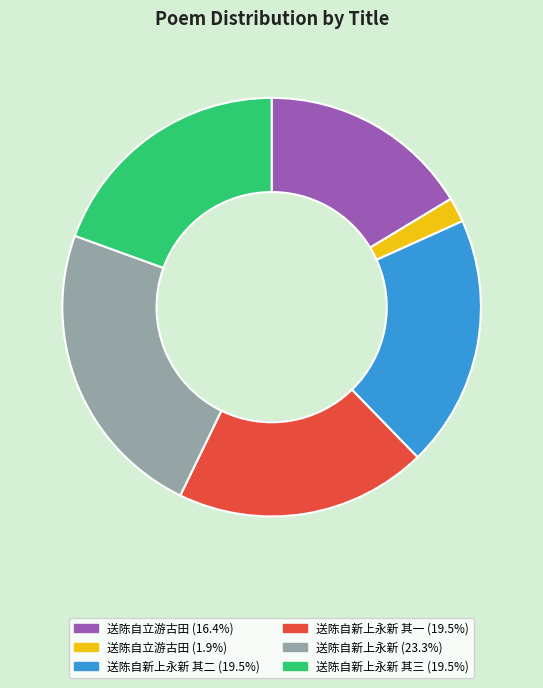

Is there a majority slice in this chart?

No